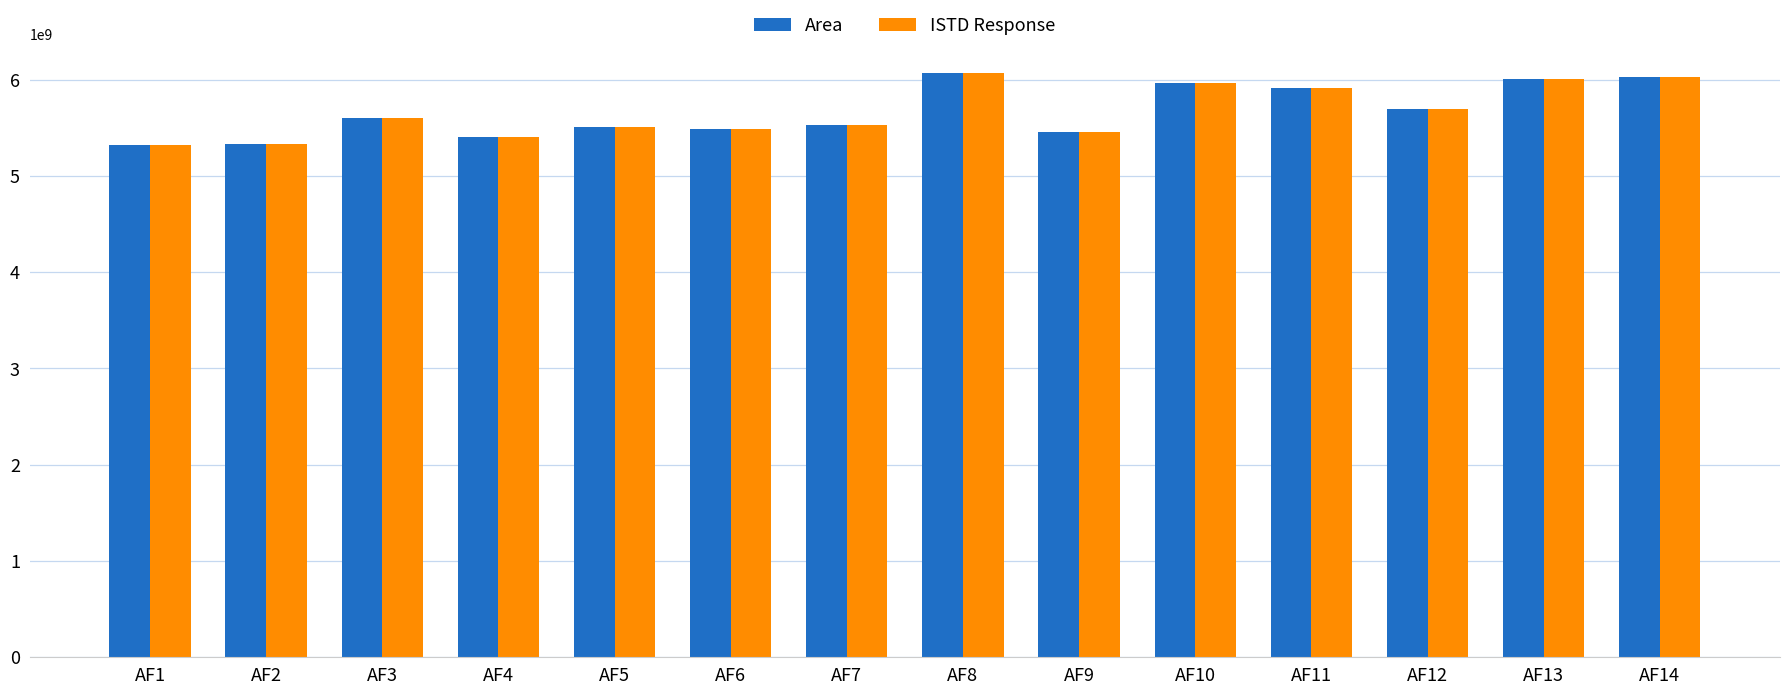

What is the smallest value displayed?

5322737084